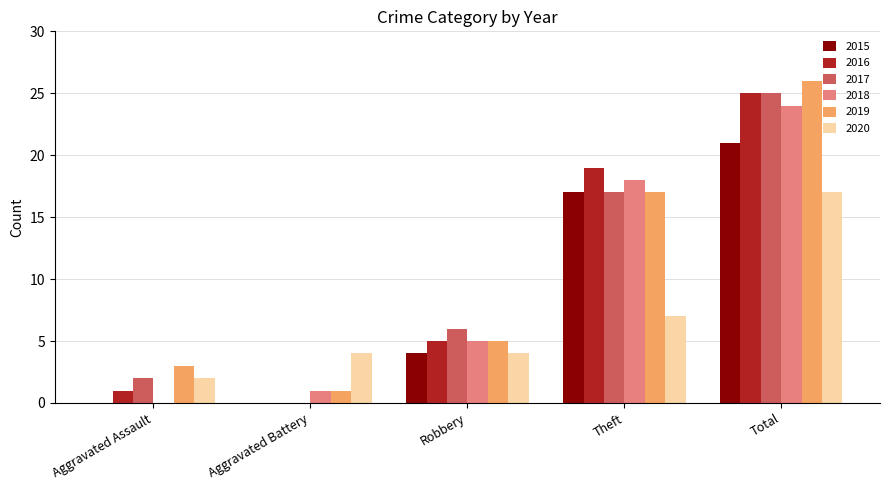

At which label is 2019 closest to 13?

Theft